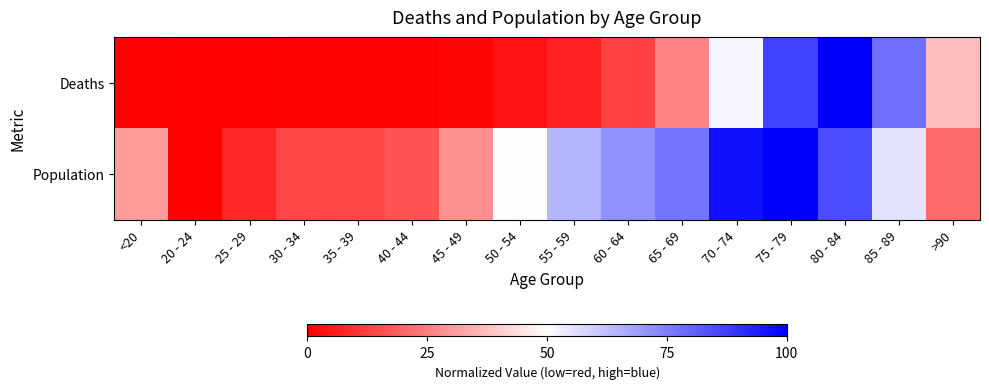

At which category is the sum across all series the highest?

75 - 79